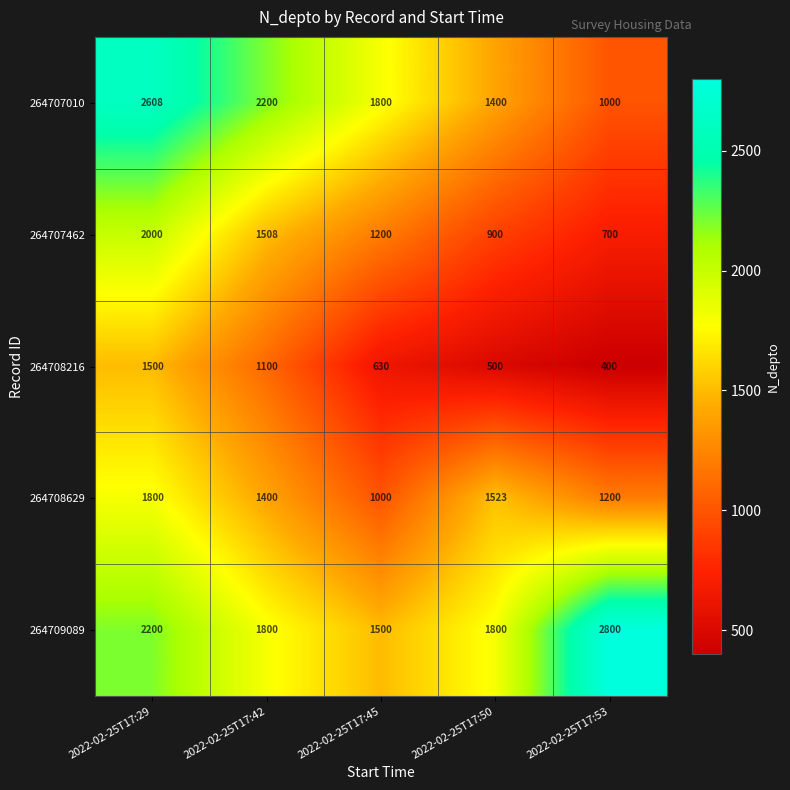

Reading left to right, extract all data points from this chart.

264707010: 2022-02-25T17:29=2608	2022-02-25T17:42=2200	2022-02-25T17:45=1800	2022-02-25T17:50=1400	2022-02-25T17:53=1000
264707462: 2022-02-25T17:29=2000	2022-02-25T17:42=1508	2022-02-25T17:45=1200	2022-02-25T17:50=900	2022-02-25T17:53=700
264708216: 2022-02-25T17:29=1500	2022-02-25T17:42=1100	2022-02-25T17:45=630	2022-02-25T17:50=500	2022-02-25T17:53=400
264708629: 2022-02-25T17:29=1800	2022-02-25T17:42=1400	2022-02-25T17:45=1000	2022-02-25T17:50=1523	2022-02-25T17:53=1200
264709089: 2022-02-25T17:29=2200	2022-02-25T17:42=1800	2022-02-25T17:45=1500	2022-02-25T17:50=1800	2022-02-25T17:53=2800